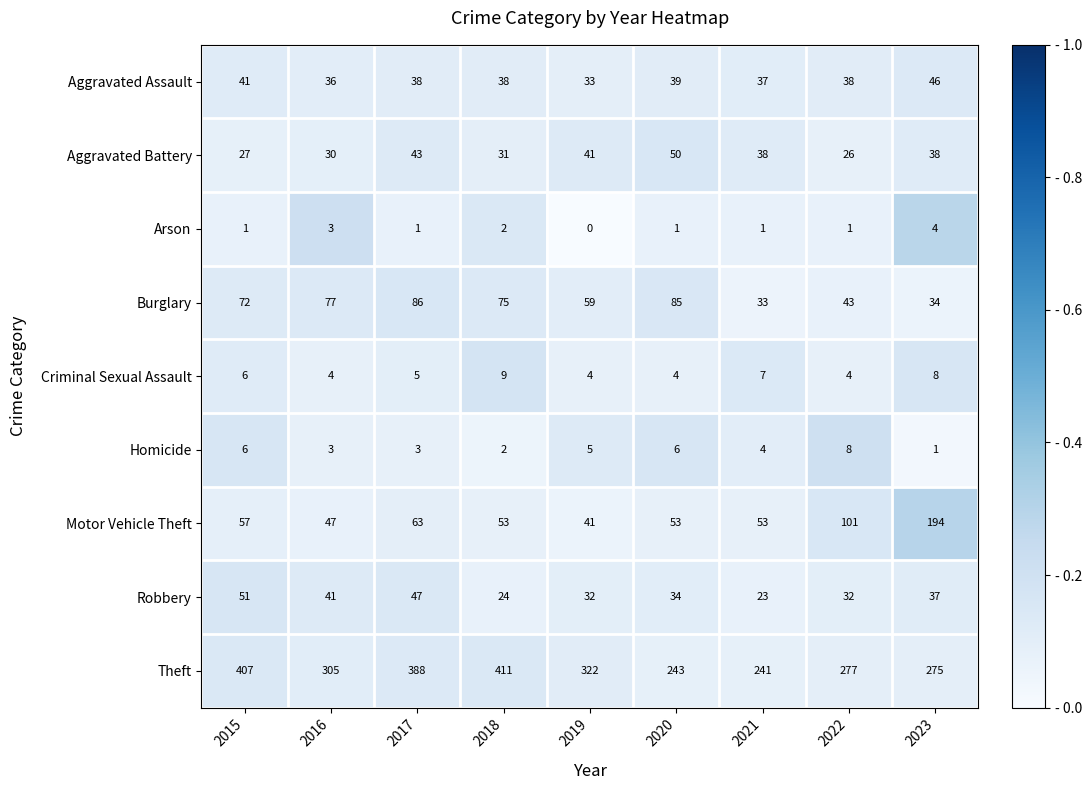

Which category has the highest value across all series?

2018